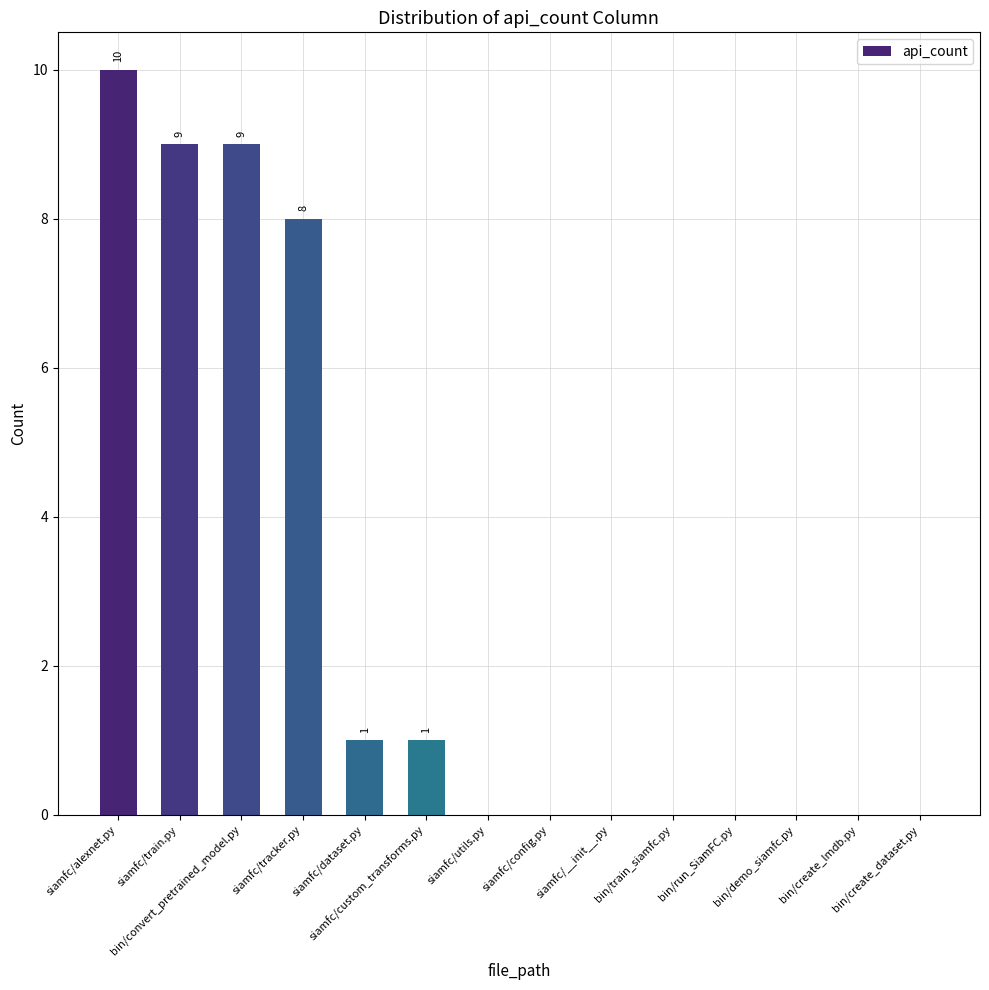

What is the greatest value displayed?

10